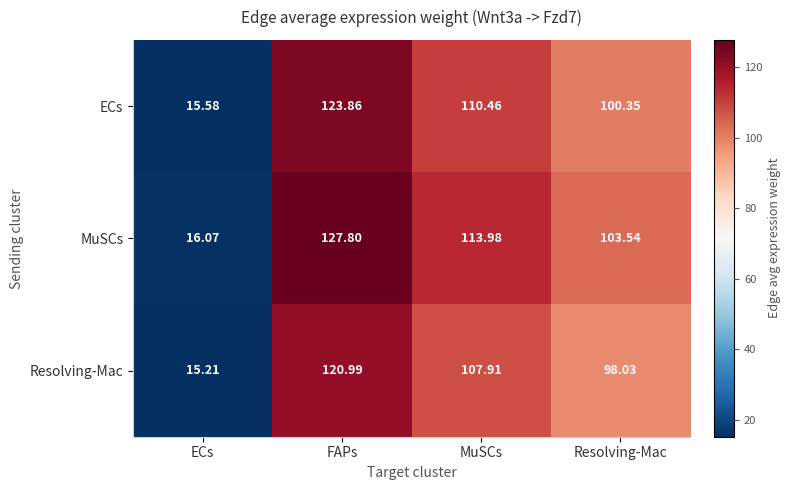

At which label does ECs first exceed 110?

FAPs